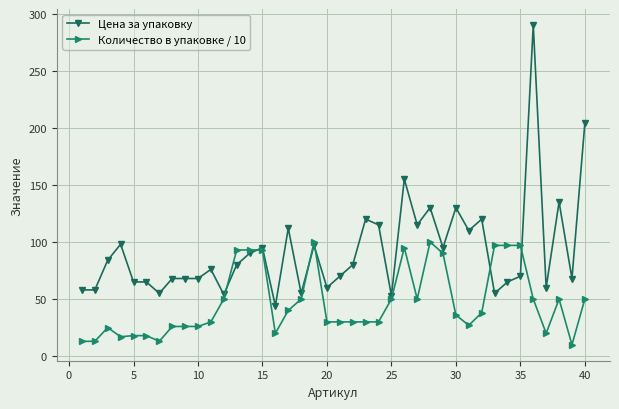

Which series has the largest total across all categories?

Цена за упаковку